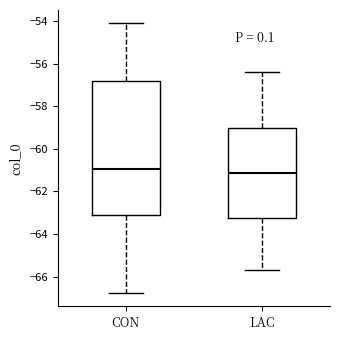

Where is the upper edge of the box for CON on the y-axis? The values are not printed on the chart, so give them approximately, as read against the axis.

-56.8